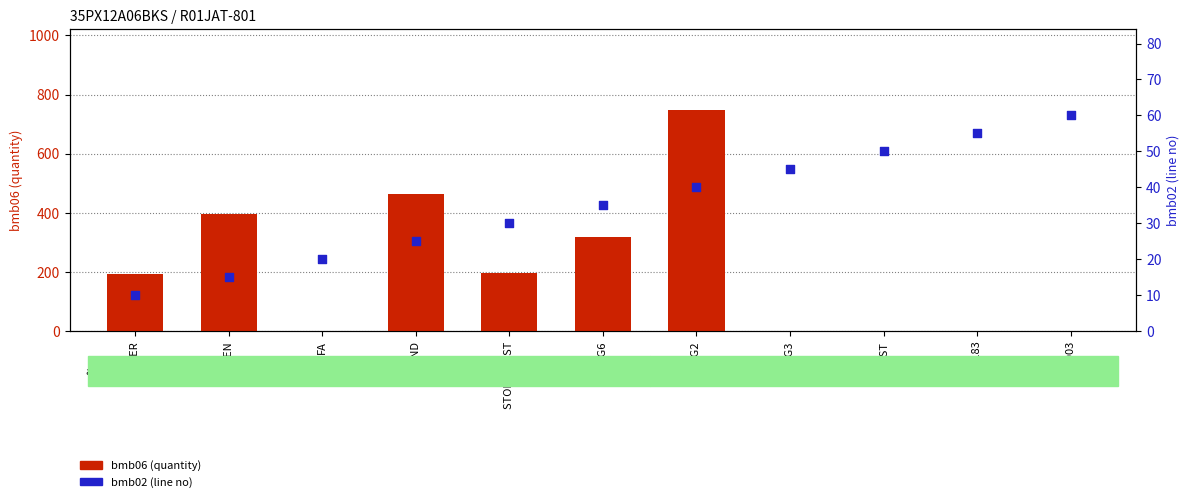

Which series has the largest total across all categories?

bmb06 (quantity)